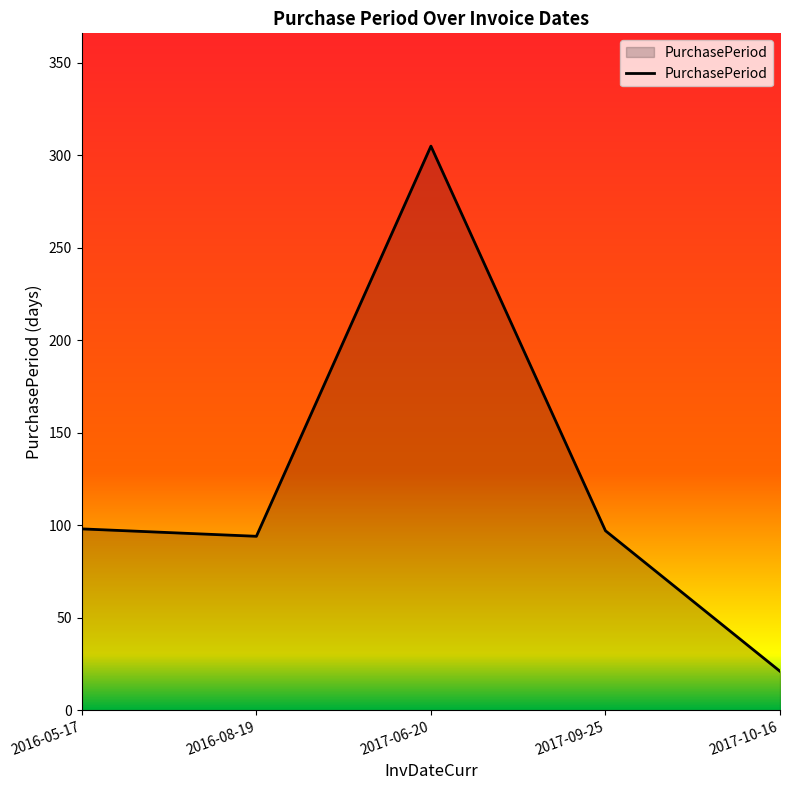

True or false: there are more than 1 points higher than both neighbors.

False